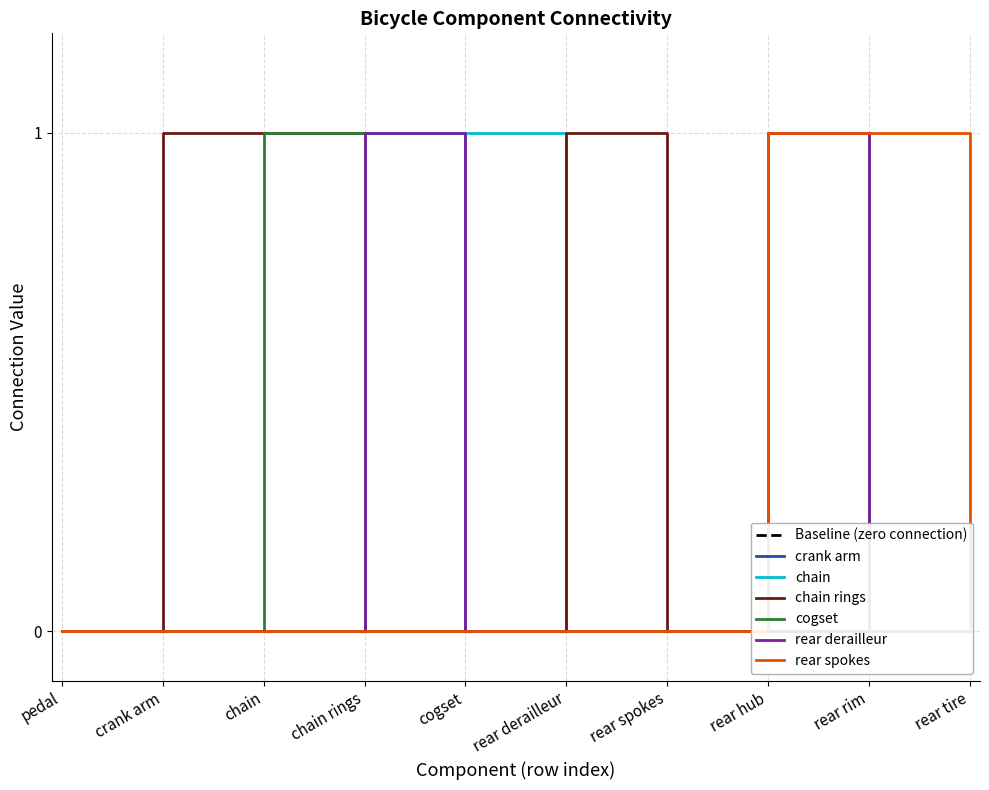

How many times do rear derailleur and chain rings cross each other?

1